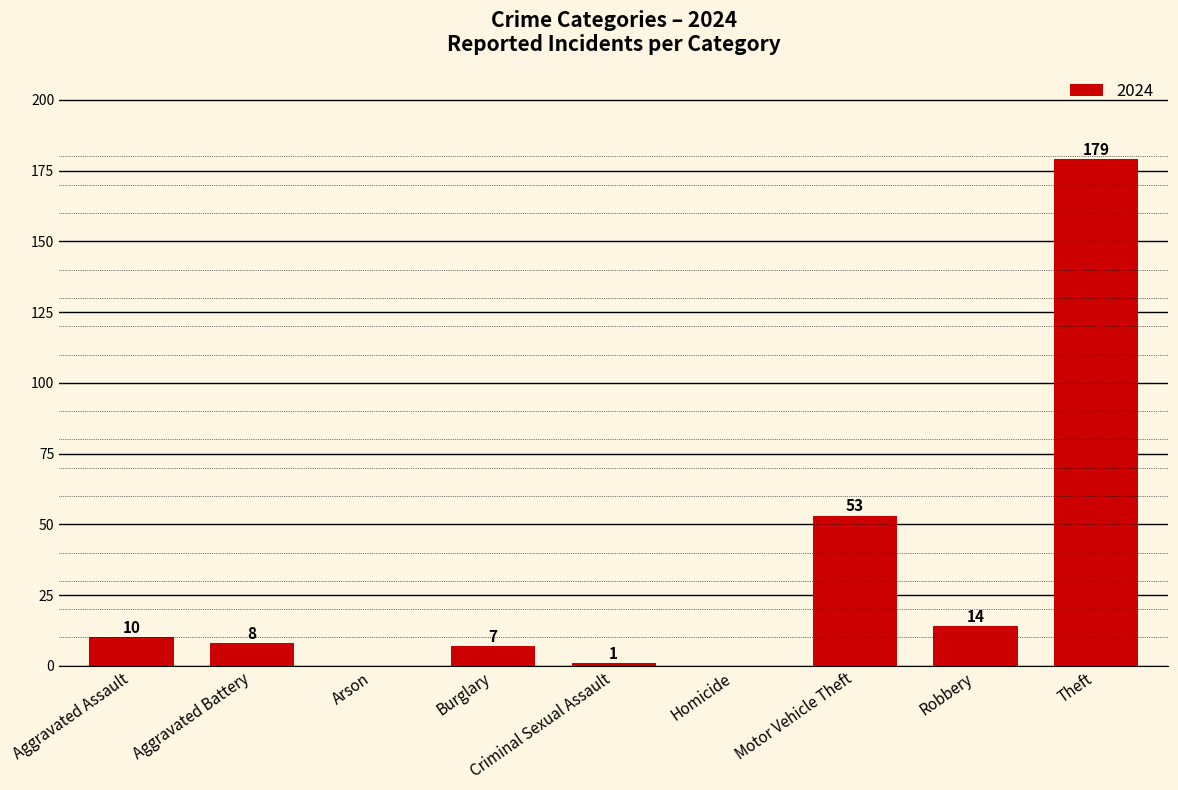

How many distinct data groups are displayed?

1